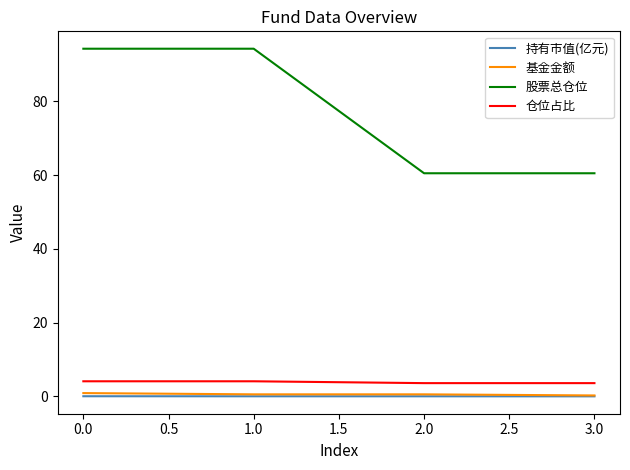

True or false: 基金金额 and 仓位占比 intersect in this chart.

False